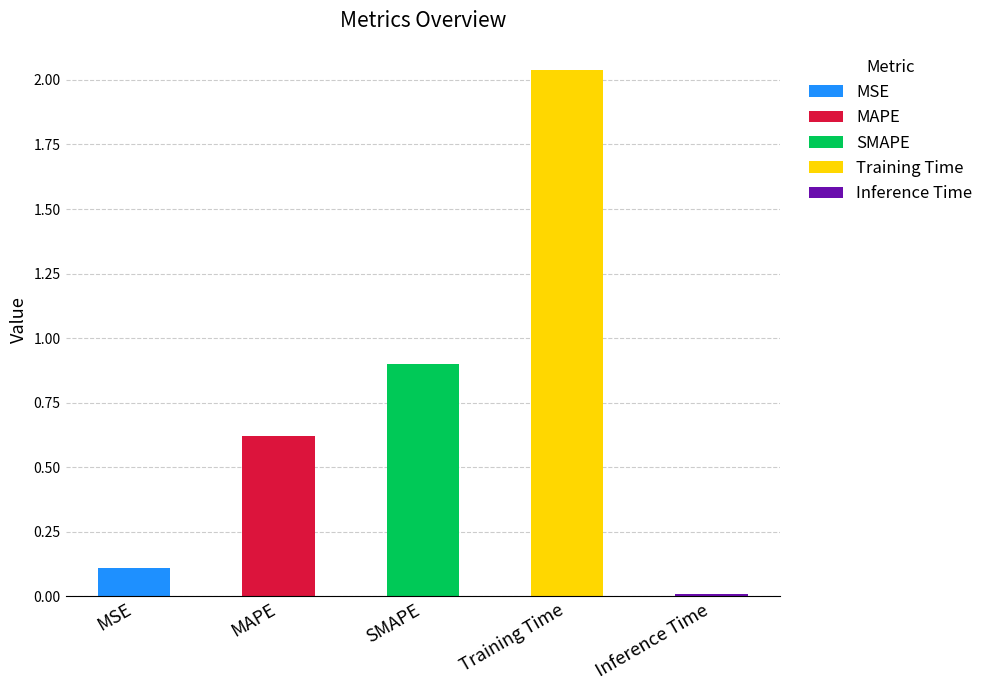

What is the label of the 4th bar from the right?

MAPE